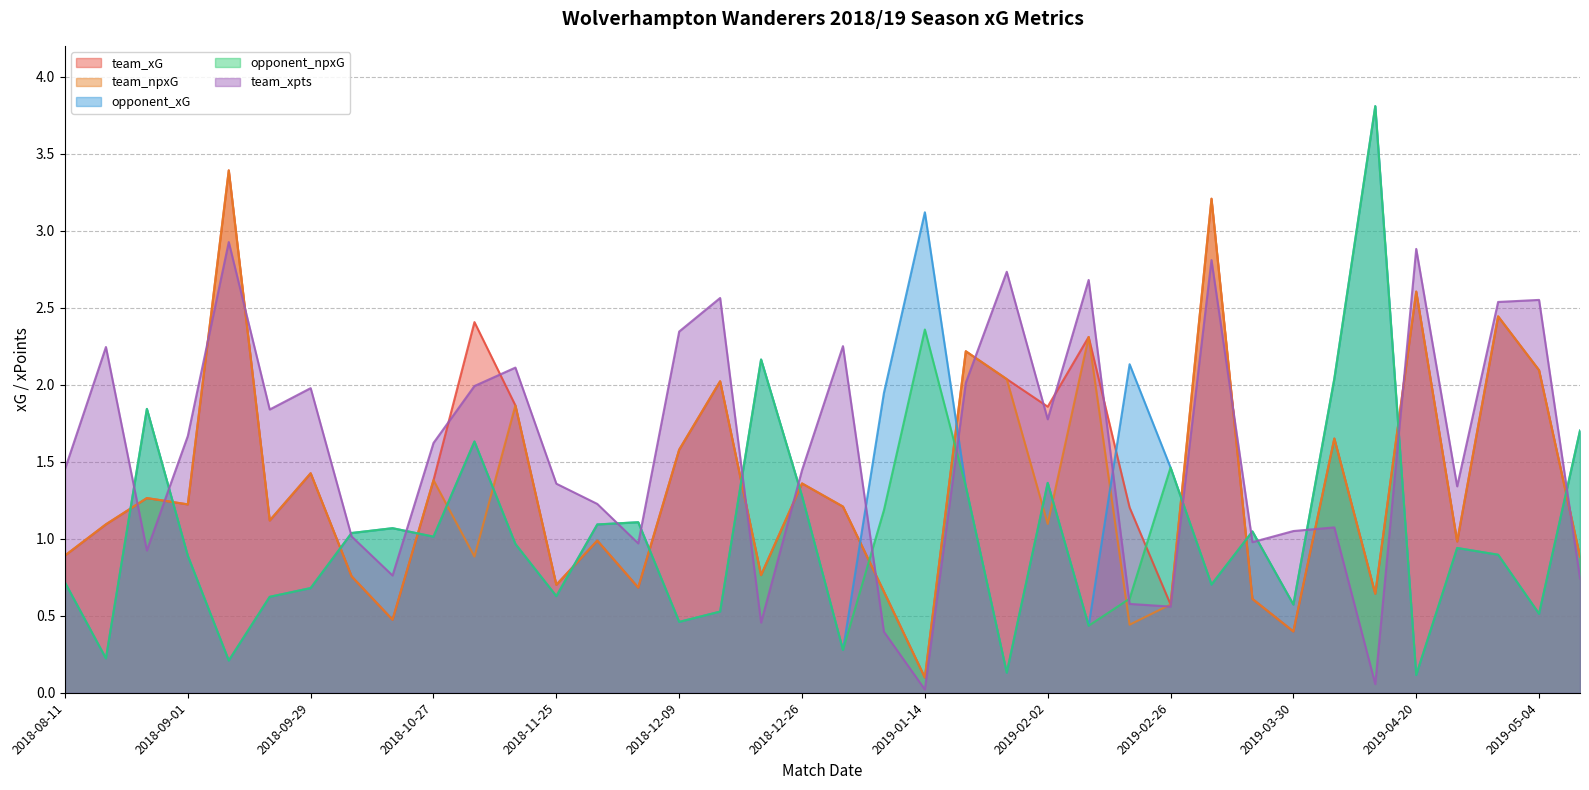

What position from the left is 2018-12-15?

17